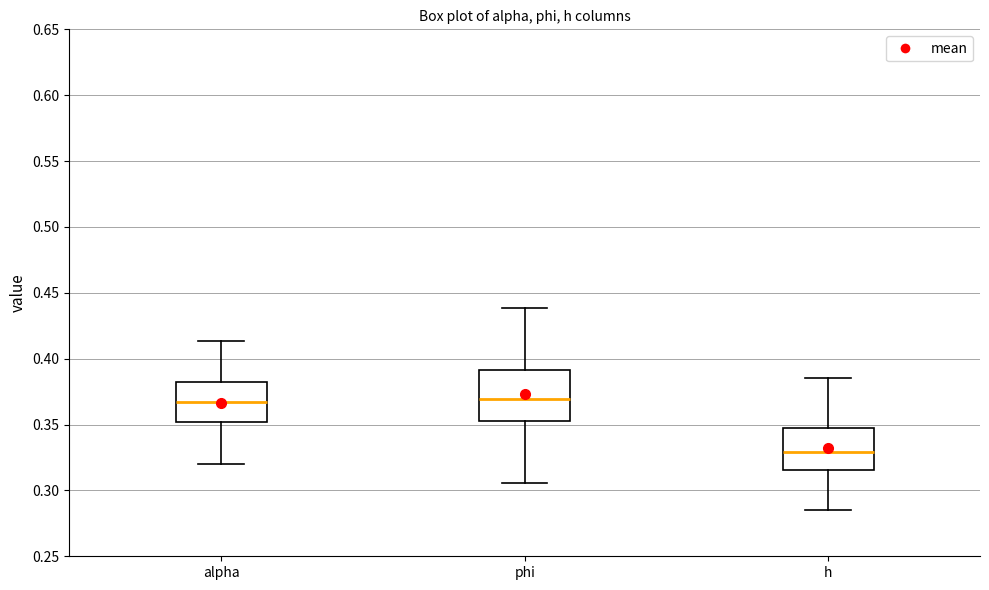

Which box's median line is the lowest?

h